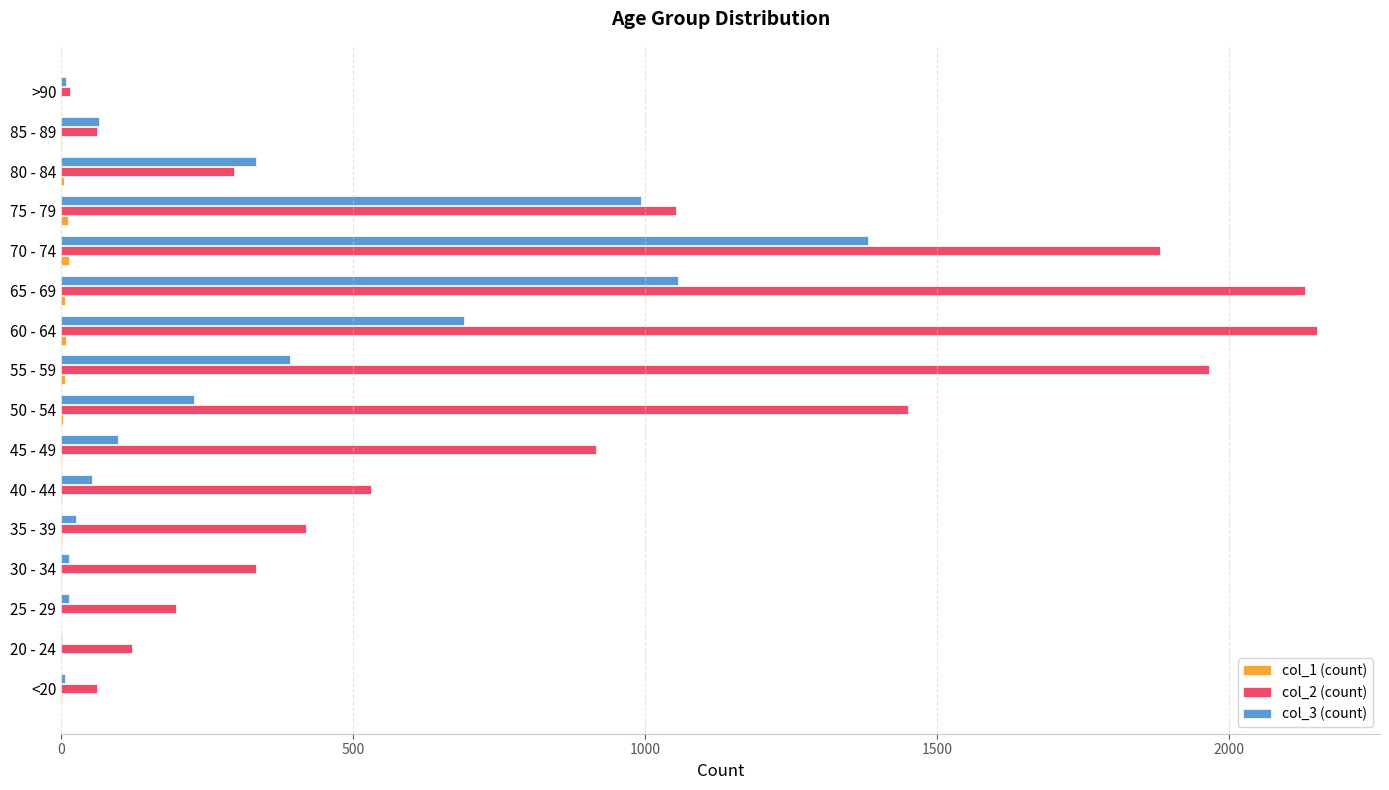

How many distinct data groups are displayed?

3